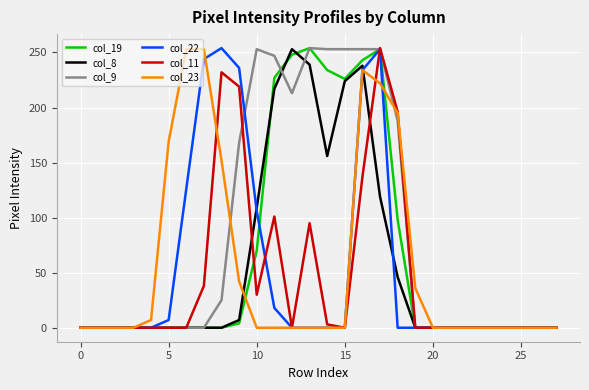

Which series has the largest total across all categories?

col_9